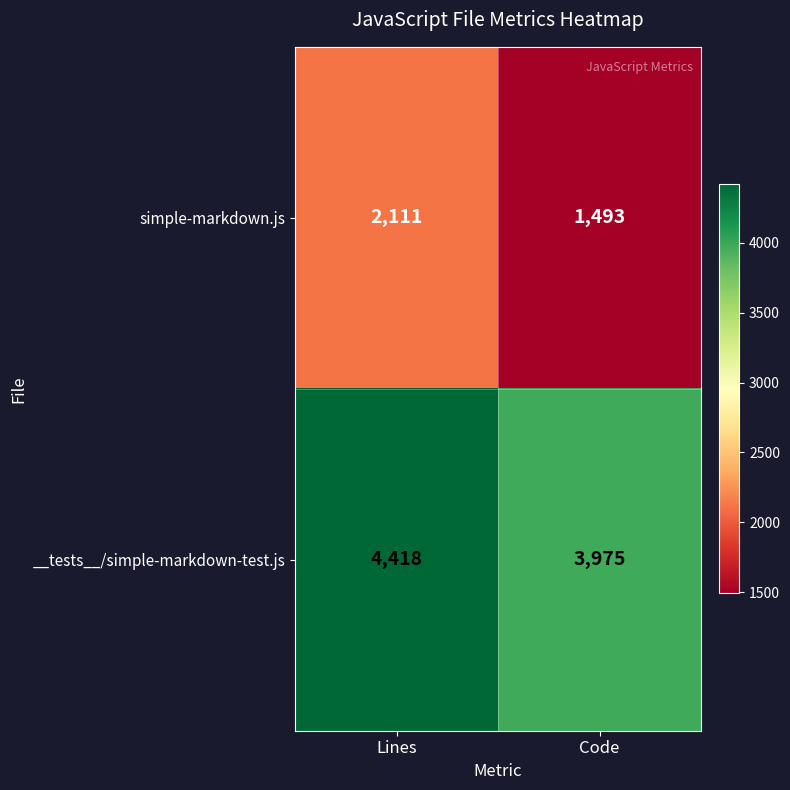

Read the __tests__/simple-markdown-test.js value at Lines.

4418